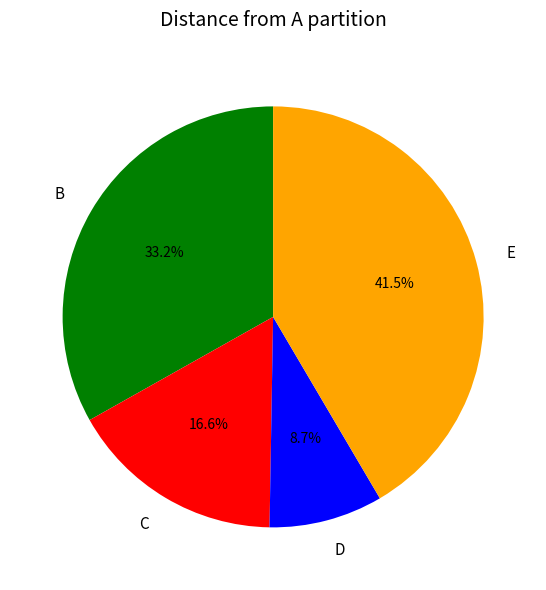

To the nearest percent, what is the difference between the largest and smallest slice percentages?

33%